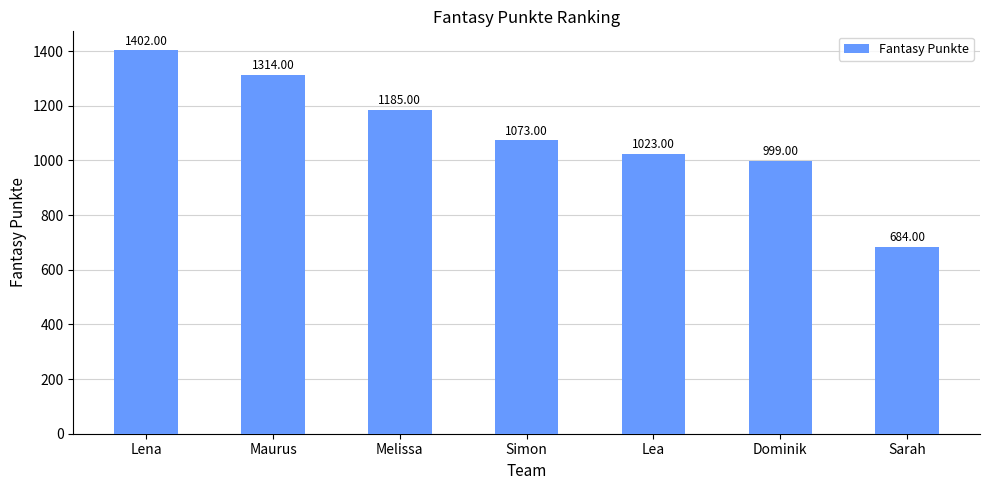

What is the change in value from Maurus to Sarah?

-630